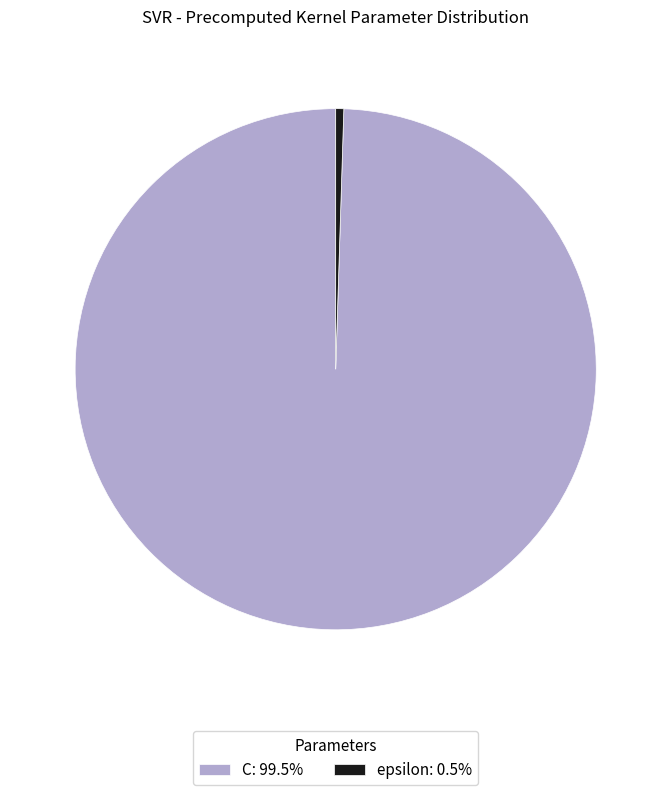

True or false: C accounts for 100% of the total.

True